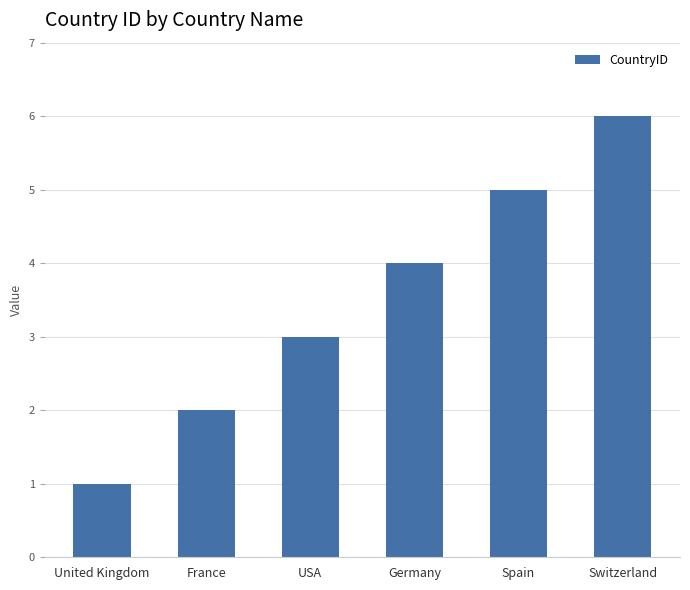

Between Germany and France, which is larger?

Germany